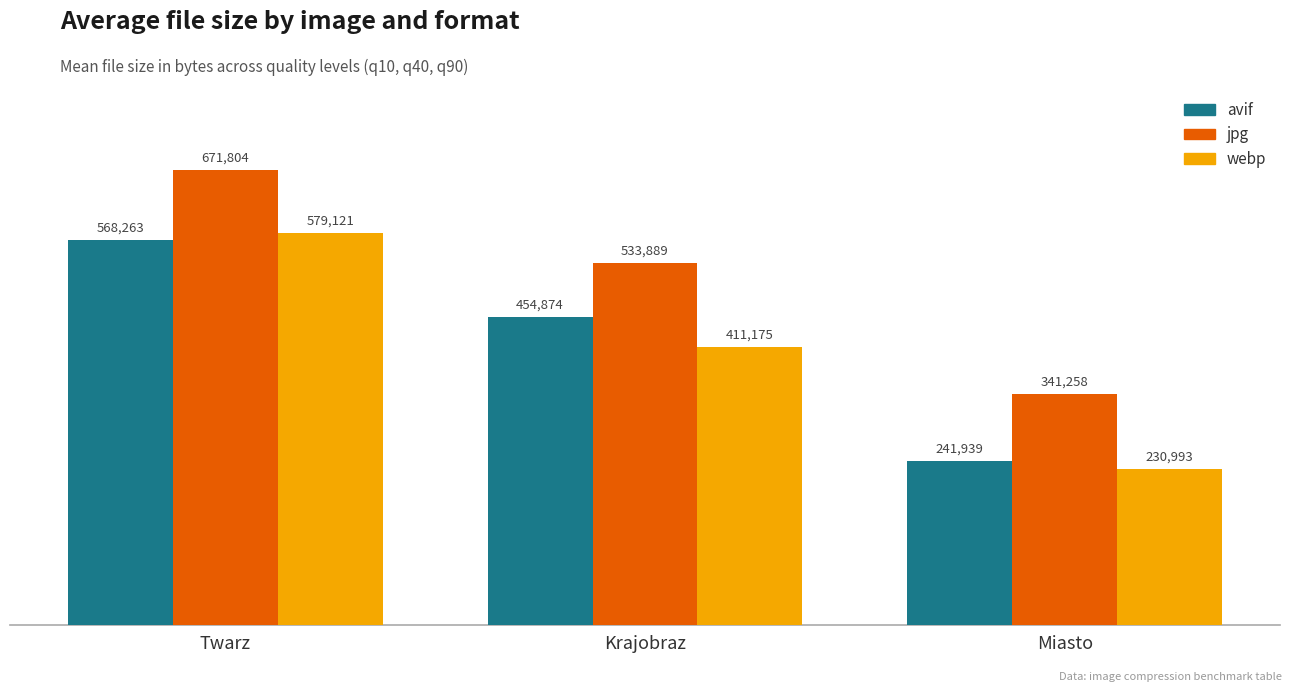

What is the spread (max minus min) of values at Twarz?

103541.0